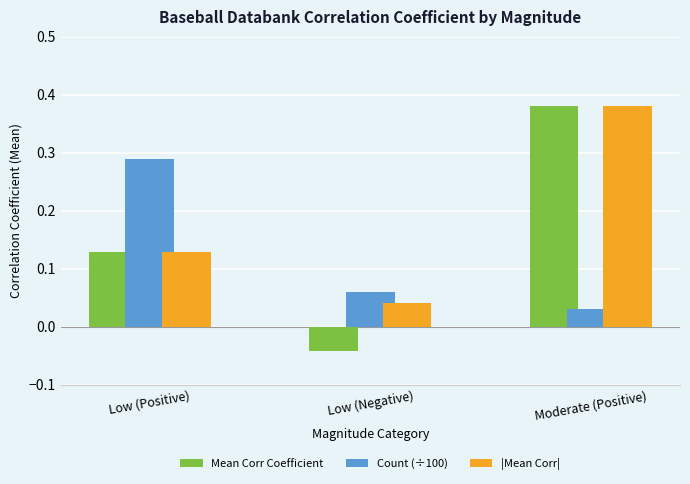

At how many categories does at least one series exceed 0?

3